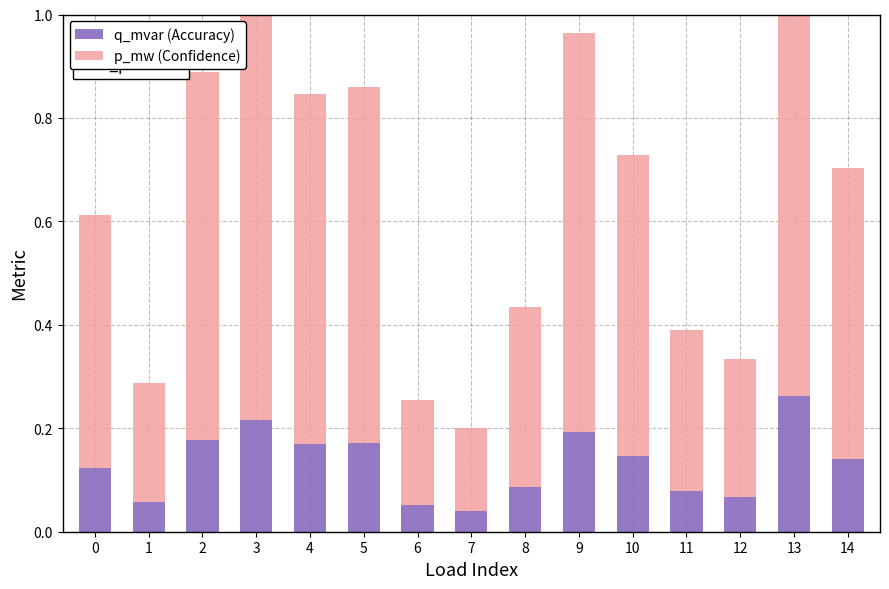

What is the lowest value of the p_mw (Confidence) series?

0.2